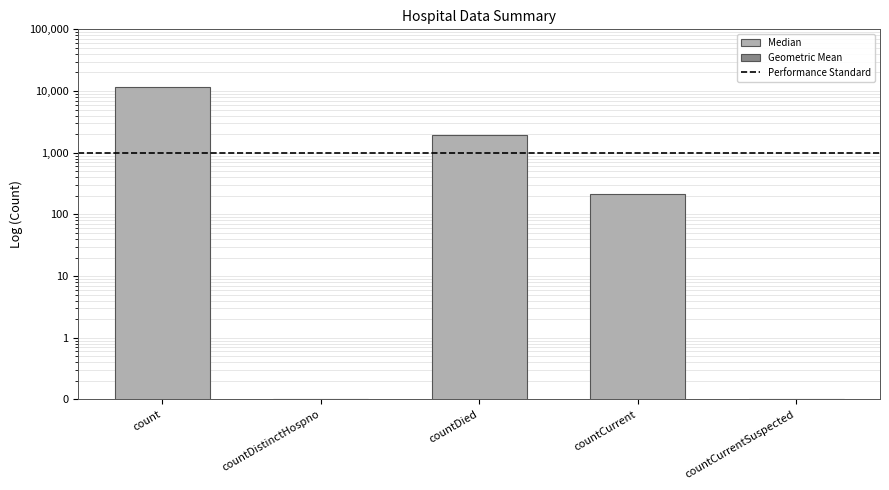

How many bars are there in total?

5